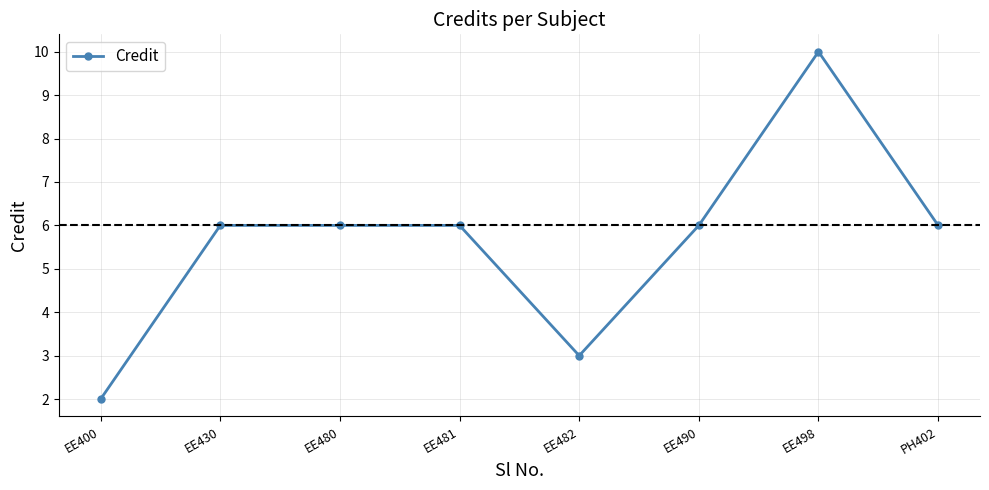

What is the difference between the second highest and minimum values?

4